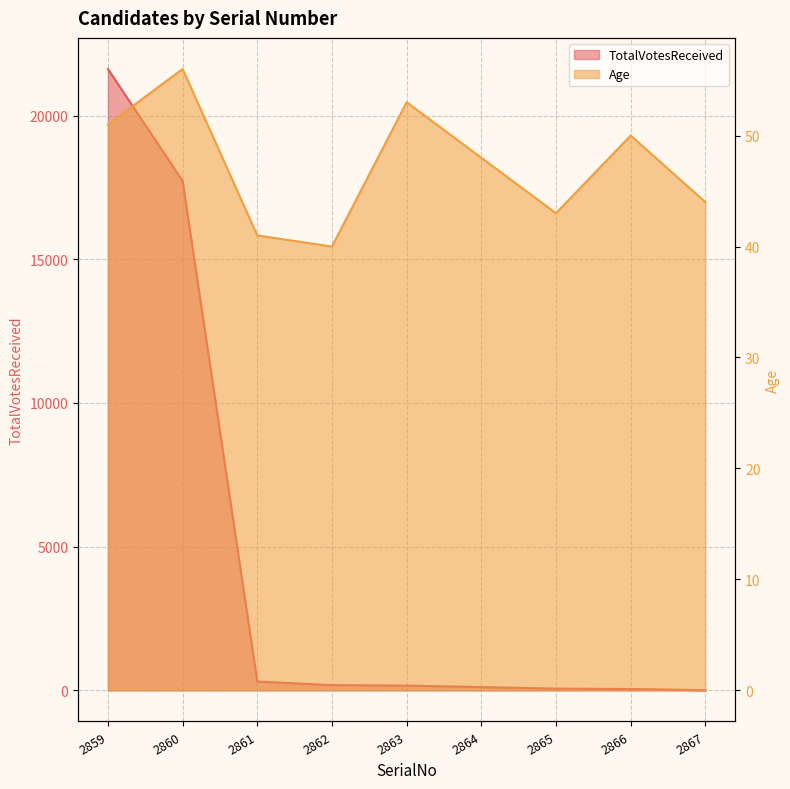

What is the difference between the highest and lowest values at 2861?

267